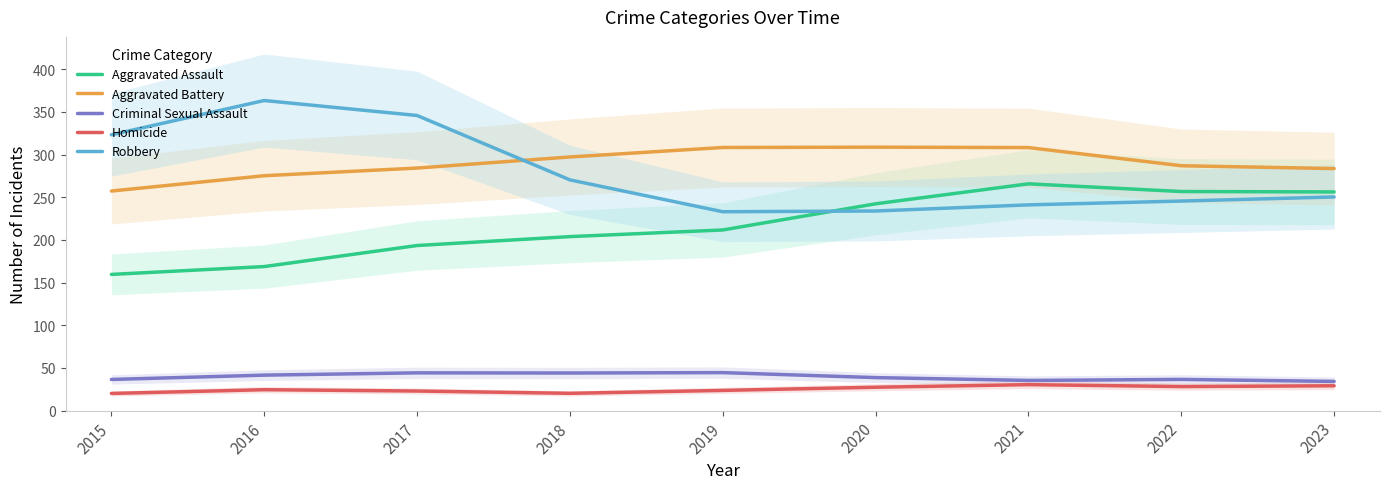

What is the total value across all series at 2022?

853.8